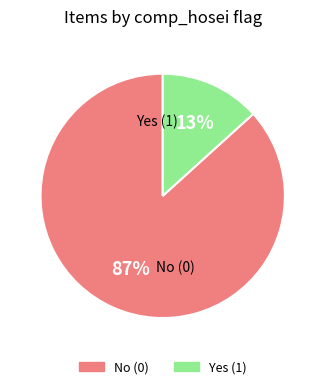

To the nearest percent, what is the average slice percentage?

50%